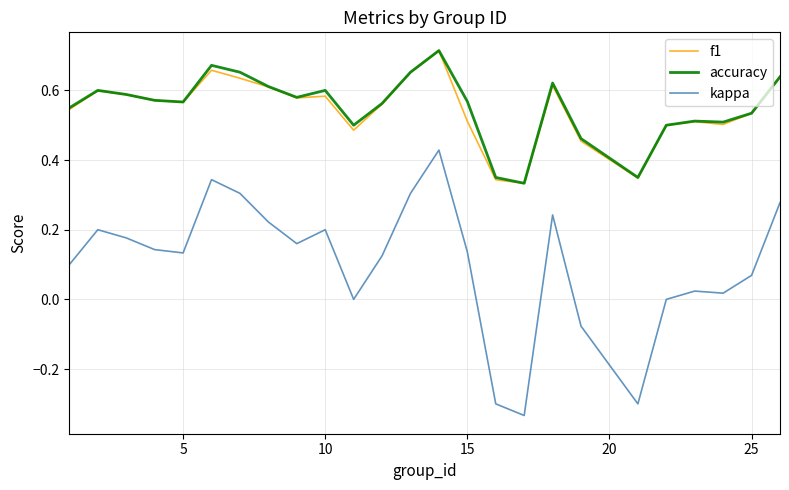

True or false: accuracy and kappa cross at least once.

False